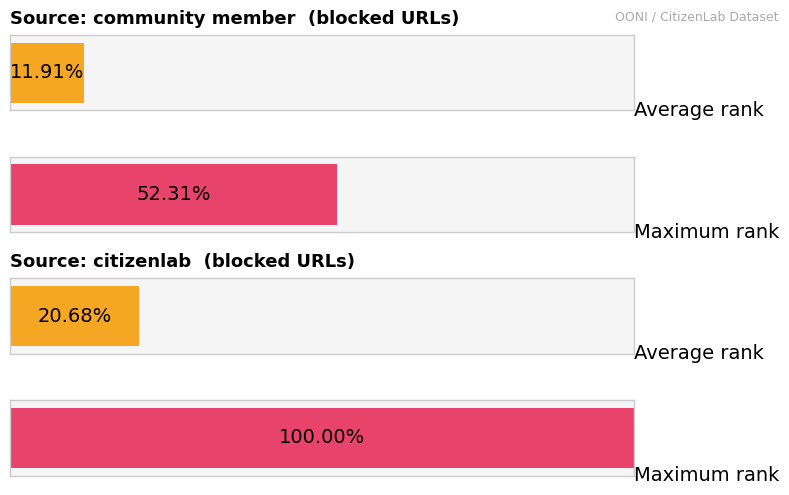

At which category does the chart reach its peak across all series?

4